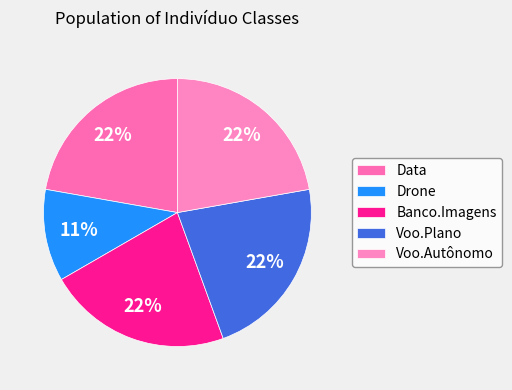

The Drone slice represents 11% of the pie. True or false?

True